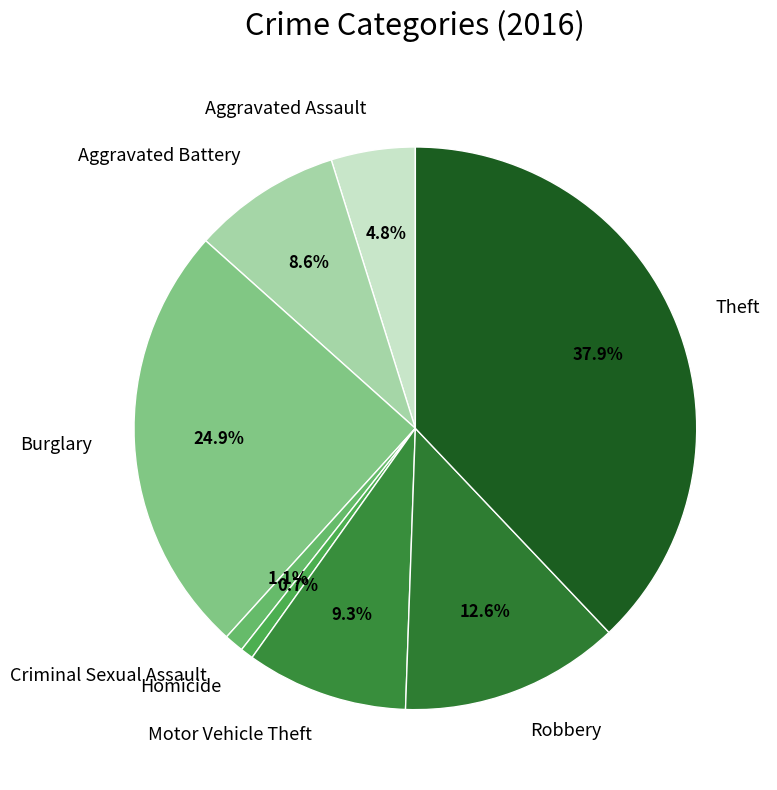

What percentage is NOT represented by Criminal Sexual Assault?

98.9%